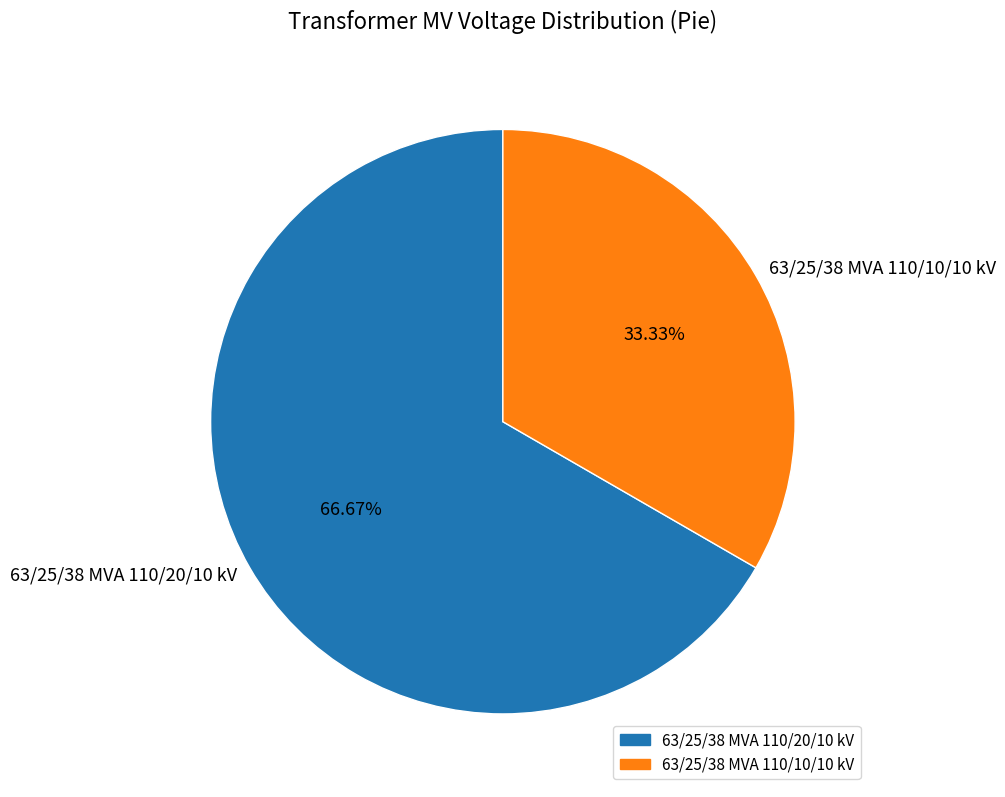

Is it true that 63/25/38 MVA 110/20/10 kV is 67% of the pie?

True